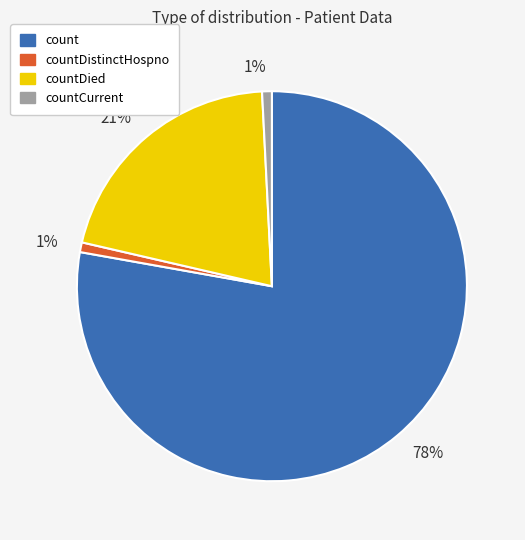

Is there a majority slice in this chart?

Yes